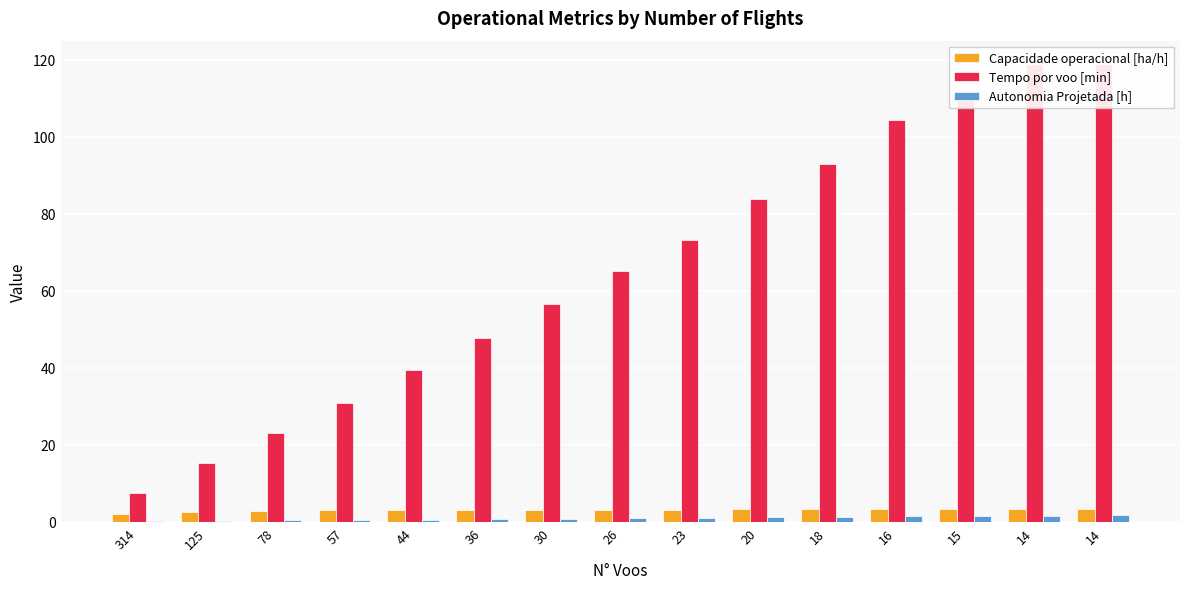

Are the bars grouped side by side (vs. stacked)?

Yes